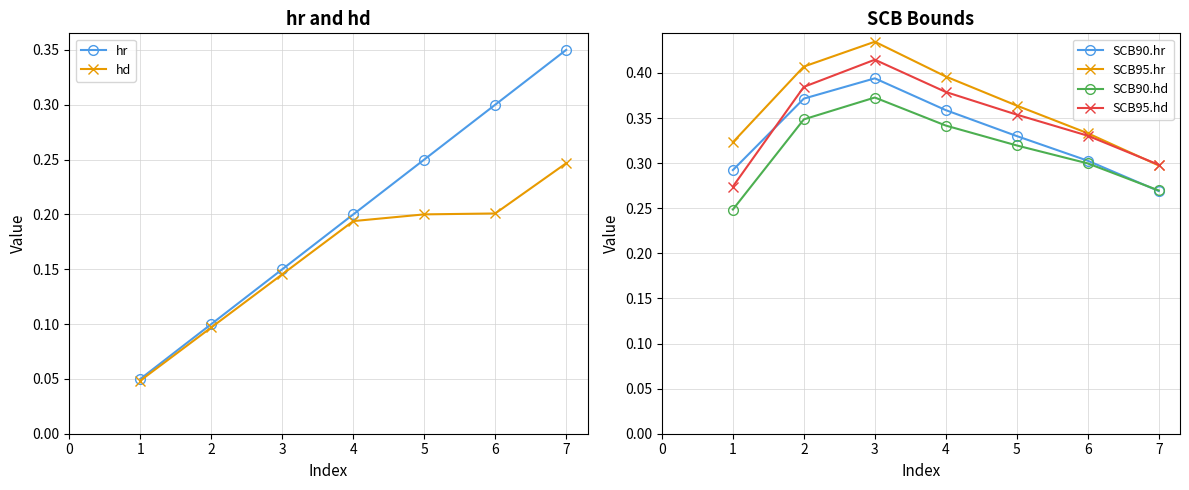

At how many categories does at least one series exceed 0?

7